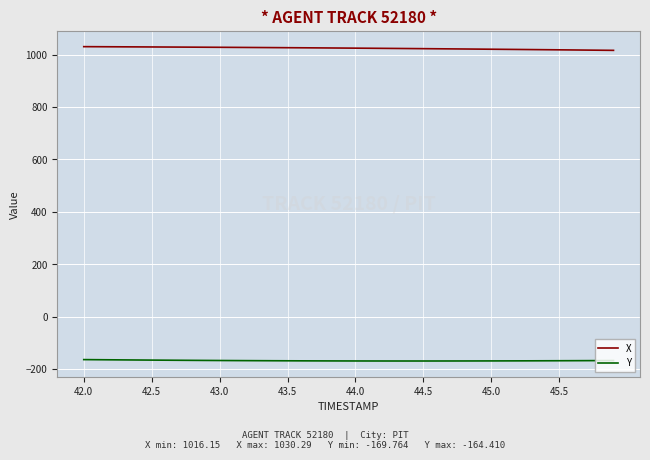

What is the average value of the X series?

1024.2